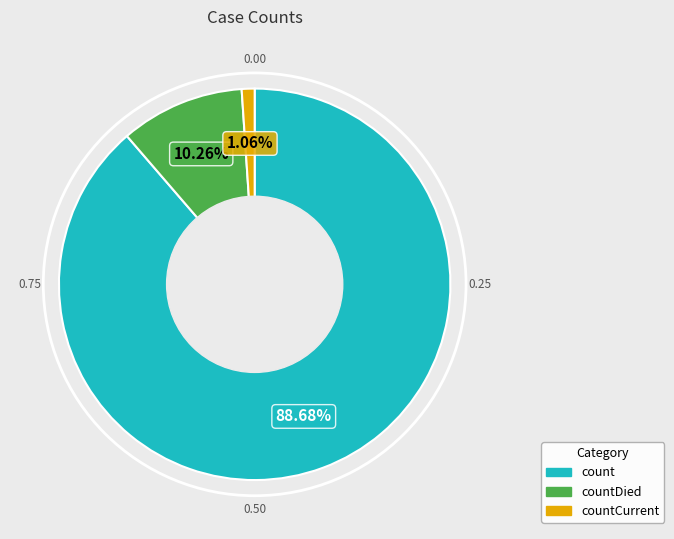

Is there a majority slice in this chart?

Yes